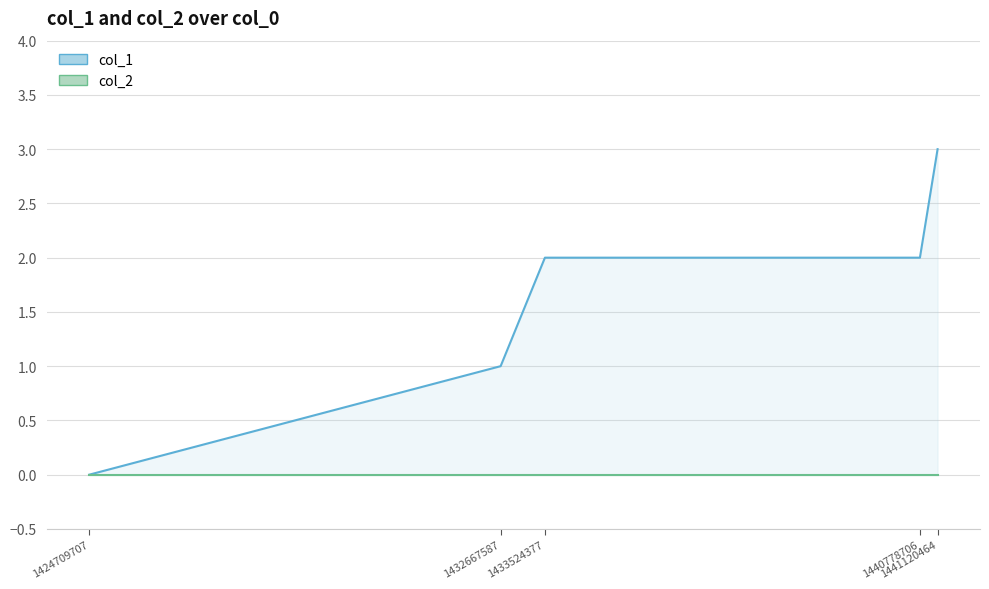

What is the greatest value displayed?

3